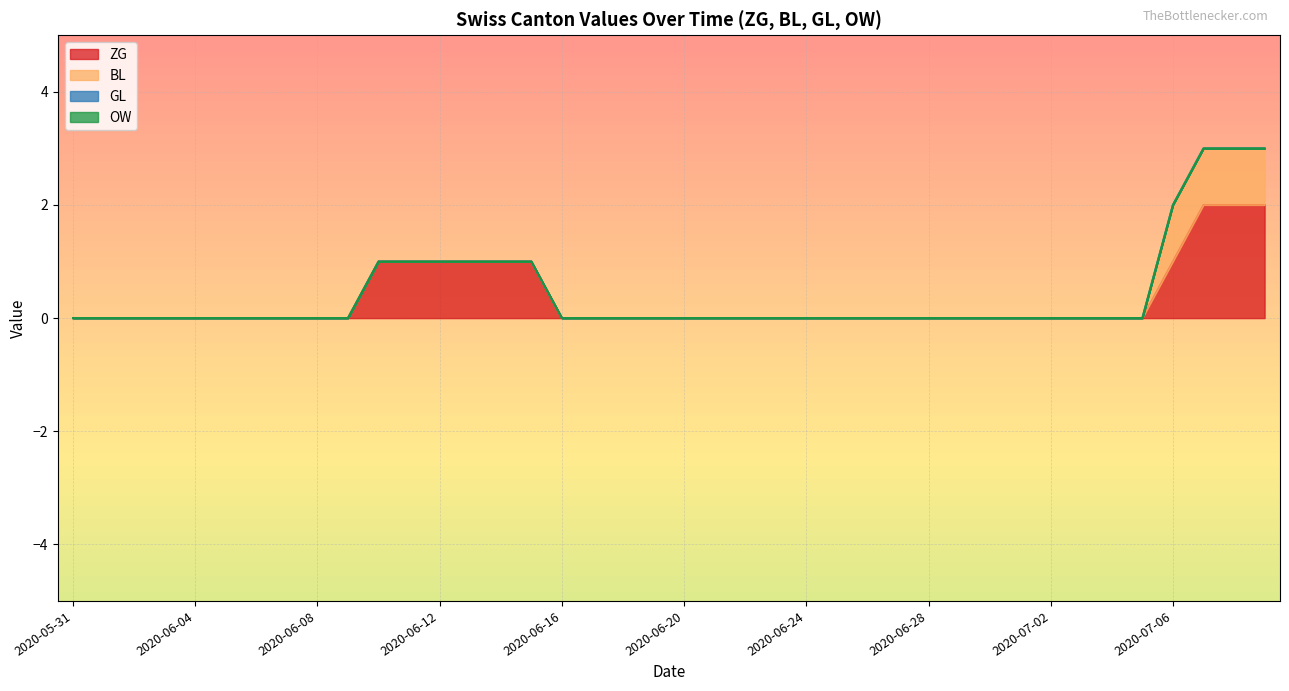

Reading left to right, list all the values displayed in this chart.

ZG: 2020-05-31=0	2020-06-01=0	2020-06-02=0	2020-06-03=0	2020-06-04=0	2020-06-05=0	2020-06-06=0	2020-06-07=0	2020-06-08=0	2020-06-09=0	2020-06-10=1	2020-06-11=1	2020-06-12=1	2020-06-13=1	2020-06-14=1	2020-06-15=1	2020-06-16=0	2020-06-17=0	2020-06-18=0	2020-06-19=0	2020-06-20=0	2020-06-21=0	2020-06-22=0	2020-06-23=0	2020-06-24=0	2020-06-25=0	2020-06-26=0	2020-06-27=0	2020-06-28=0	2020-06-29=0	2020-06-30=0	2020-07-01=0	2020-07-02=0	2020-07-03=0	2020-07-04=0	2020-07-05=0	2020-07-06=1	2020-07-07=2	2020-07-08=2	2020-07-09=2
BL: 2020-05-31=0	2020-06-01=0	2020-06-02=0	2020-06-03=0	2020-06-04=0	2020-06-05=0	2020-06-06=0	2020-06-07=0	2020-06-08=0	2020-06-09=0	2020-06-10=0	2020-06-11=0	2020-06-12=0	2020-06-13=0	2020-06-14=0	2020-06-15=0	2020-06-16=0	2020-06-17=0	2020-06-18=0	2020-06-19=0	2020-06-20=0	2020-06-21=0	2020-06-22=0	2020-06-23=0	2020-06-24=0	2020-06-25=0	2020-06-26=0	2020-06-27=0	2020-06-28=0	2020-06-29=0	2020-06-30=0	2020-07-01=0	2020-07-02=0	2020-07-03=0	2020-07-04=0	2020-07-05=0	2020-07-06=1	2020-07-07=1	2020-07-08=1	2020-07-09=1
GL: 2020-05-31=0	2020-06-01=0	2020-06-02=0	2020-06-03=0	2020-06-04=0	2020-06-05=0	2020-06-06=0	2020-06-07=0	2020-06-08=0	2020-06-09=0	2020-06-10=0	2020-06-11=0	2020-06-12=0	2020-06-13=0	2020-06-14=0	2020-06-15=0	2020-06-16=0	2020-06-17=0	2020-06-18=0	2020-06-19=0	2020-06-20=0	2020-06-21=0	2020-06-22=0	2020-06-23=0	2020-06-24=0	2020-06-25=0	2020-06-26=0	2020-06-27=0	2020-06-28=0	2020-06-29=0	2020-06-30=0	2020-07-01=0	2020-07-02=0	2020-07-03=0	2020-07-04=0	2020-07-05=0	2020-07-06=0	2020-07-07=0	2020-07-08=0	2020-07-09=0
OW: 2020-05-31=0	2020-06-01=0	2020-06-02=0	2020-06-03=0	2020-06-04=0	2020-06-05=0	2020-06-06=0	2020-06-07=0	2020-06-08=0	2020-06-09=0	2020-06-10=0	2020-06-11=0	2020-06-12=0	2020-06-13=0	2020-06-14=0	2020-06-15=0	2020-06-16=0	2020-06-17=0	2020-06-18=0	2020-06-19=0	2020-06-20=0	2020-06-21=0	2020-06-22=0	2020-06-23=0	2020-06-24=0	2020-06-25=0	2020-06-26=0	2020-06-27=0	2020-06-28=0	2020-06-29=0	2020-06-30=0	2020-07-01=0	2020-07-02=0	2020-07-03=0	2020-07-04=0	2020-07-05=0	2020-07-06=0	2020-07-07=0	2020-07-08=0	2020-07-09=0